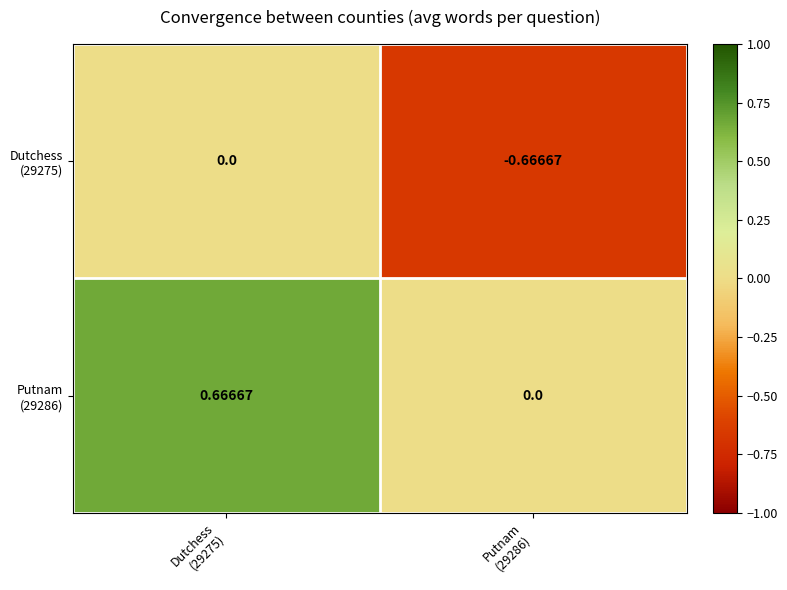

How many data points does each series have?

2